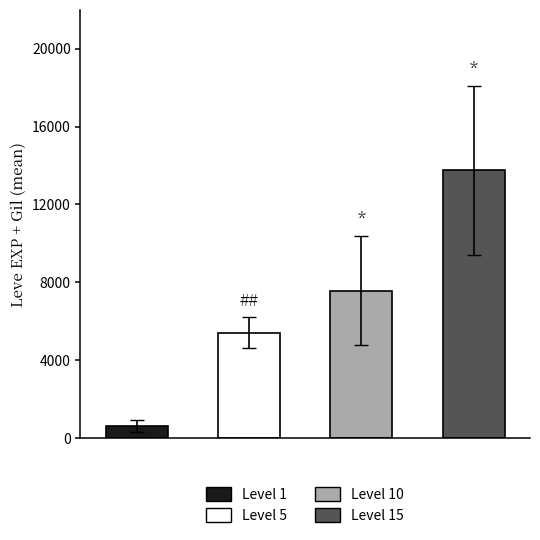

How many bars are there in each group?

4